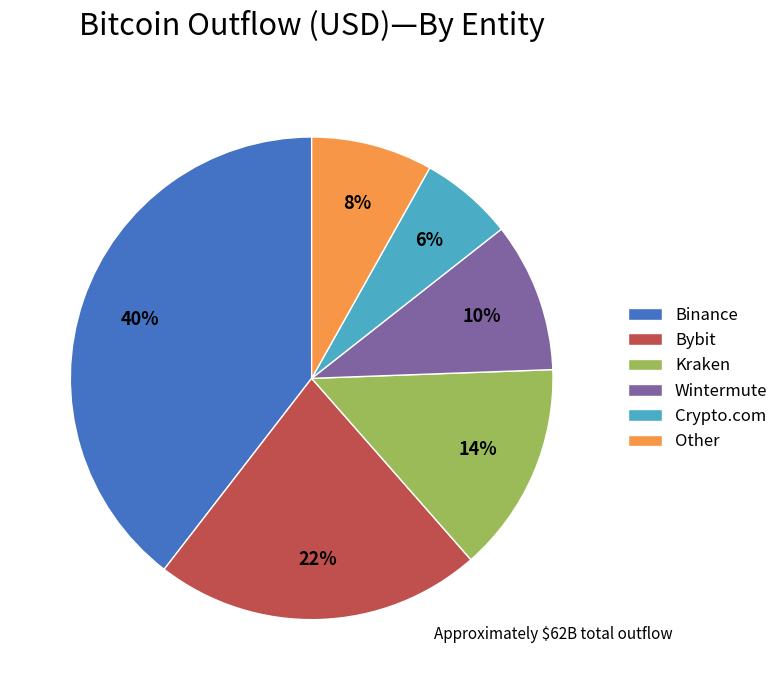

Rank the categories by value from lowest to highest.

Crypto.com, Other, Wintermute, Kraken, Bybit, Binance